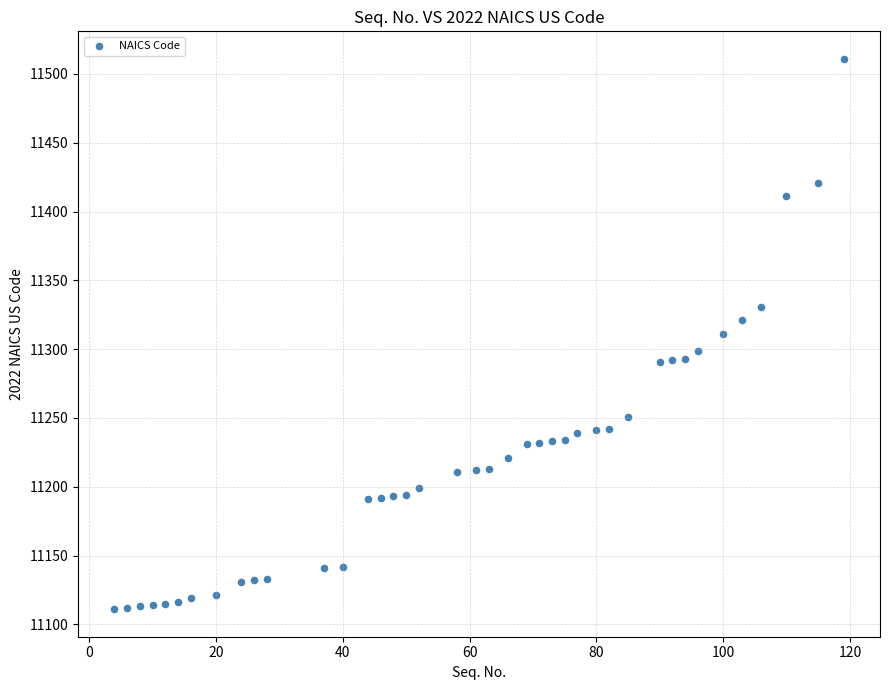

What is the range of X values (max minus min)?

115